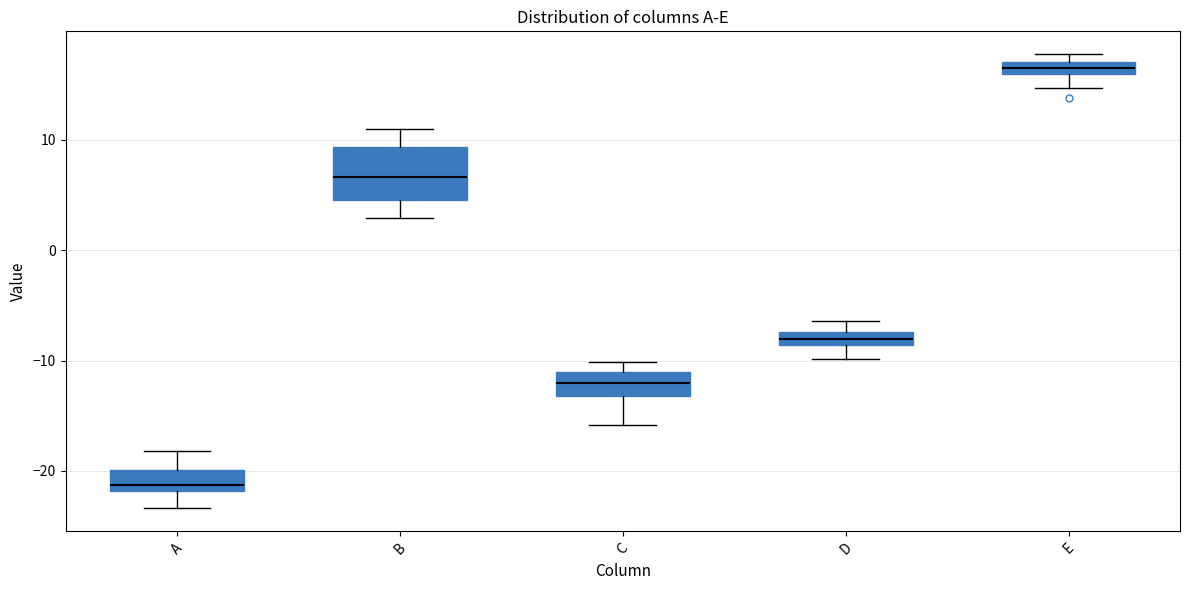

Which box is the tallest, from its lower edge to its upper edge?

B